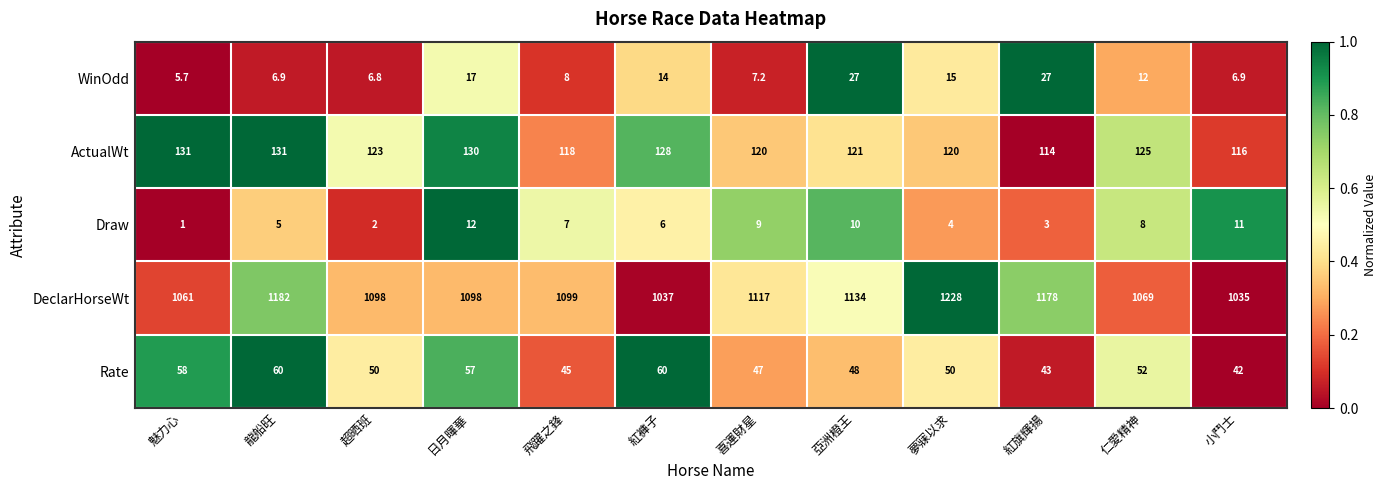

Which series has the largest total across all categories?

DeclarHorseWt